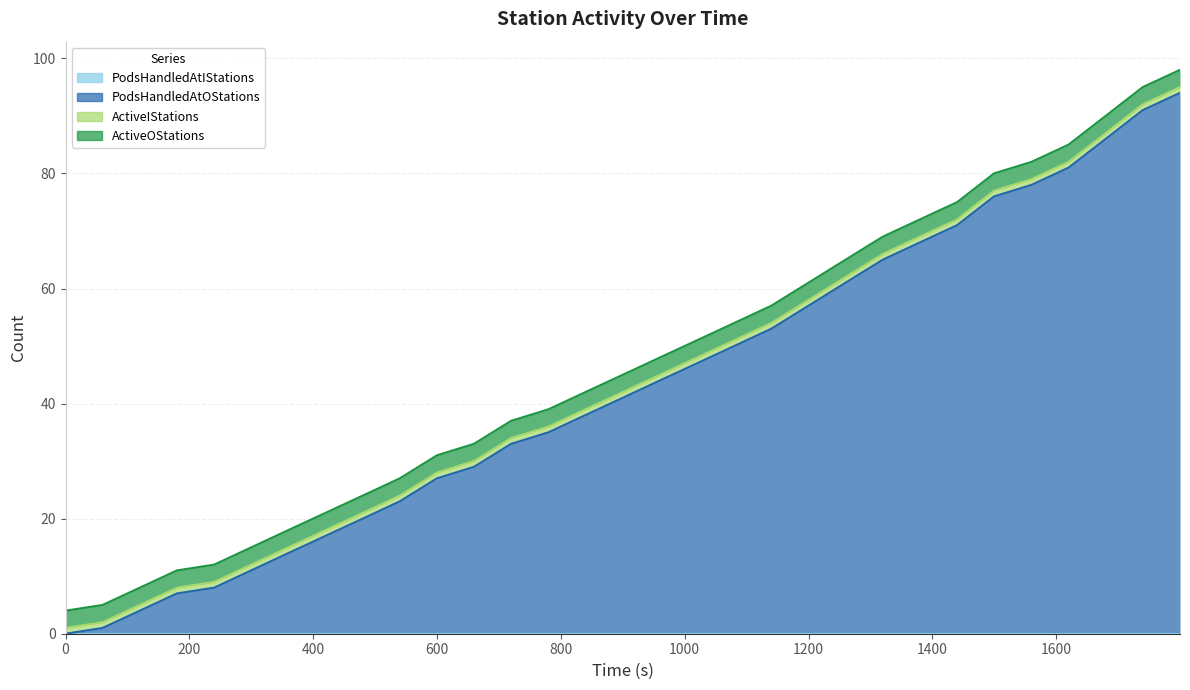

True or false: PodsHandledAtIStations and ActiveIStations intersect in this chart.

False